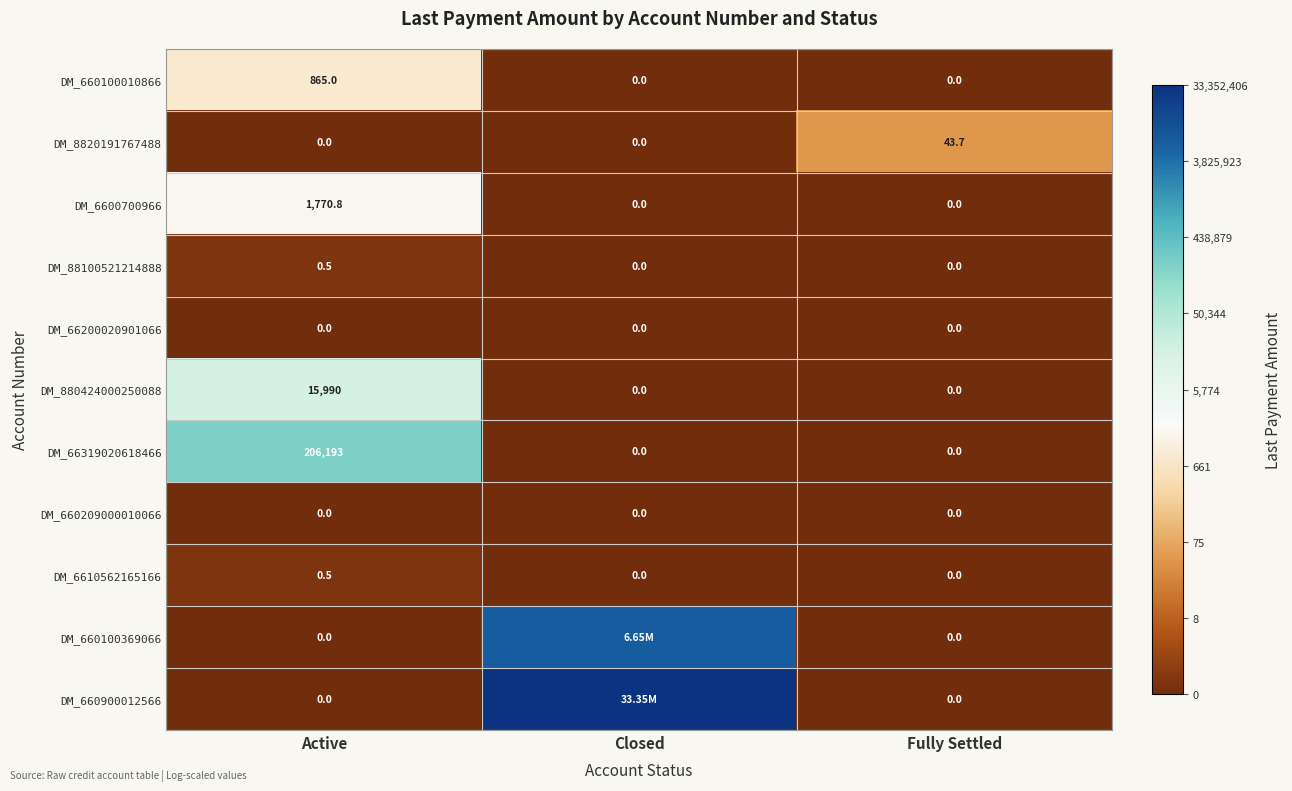

The value of DM_66200020901066 at Closed is 0.0. True or false?

True